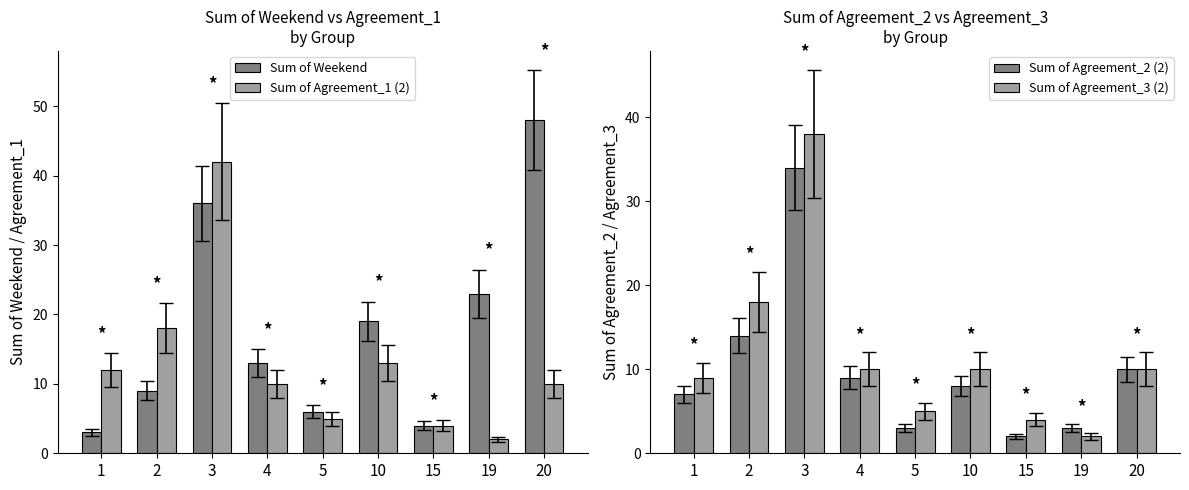

Rank the series at 5 from lowest to highest value.

Sum of Agreement_2 (2), Sum of Agreement_1 (2), Sum of Agreement_3 (2), Sum of Weekend